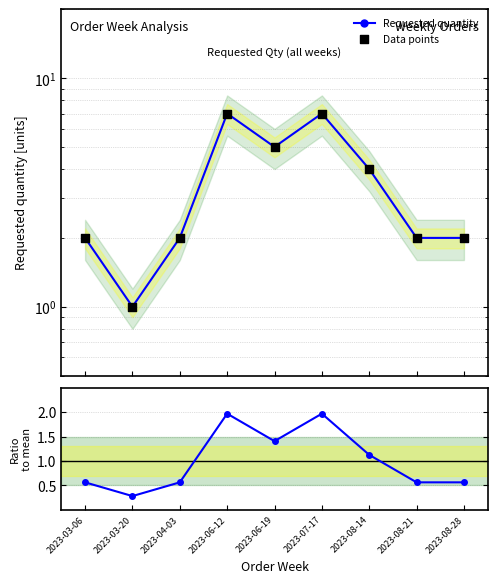

Which series reaches the minimum Y coordinate?

Ratio to mean